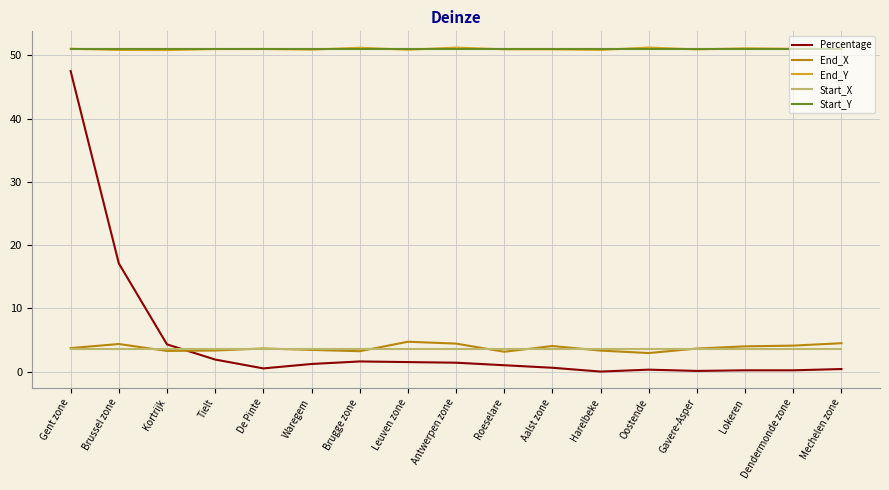

What is the approximate value of End_X at Brussel zone?

4.4